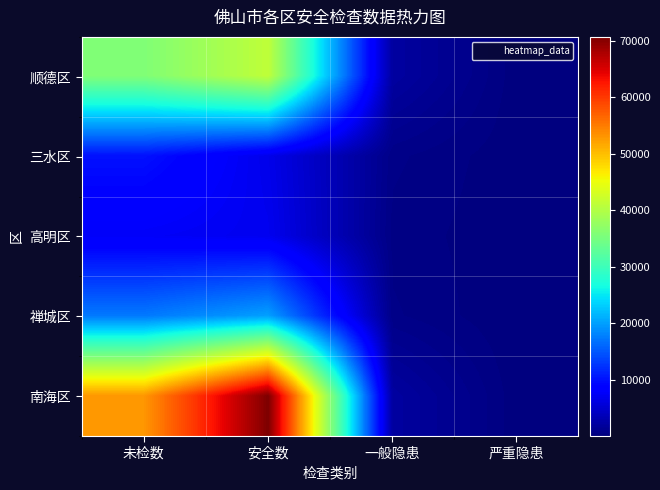

Rank the series by their maximum value, from lowest to highest.

高明区, 三水区, 禅城区, 顺德区, 南海区